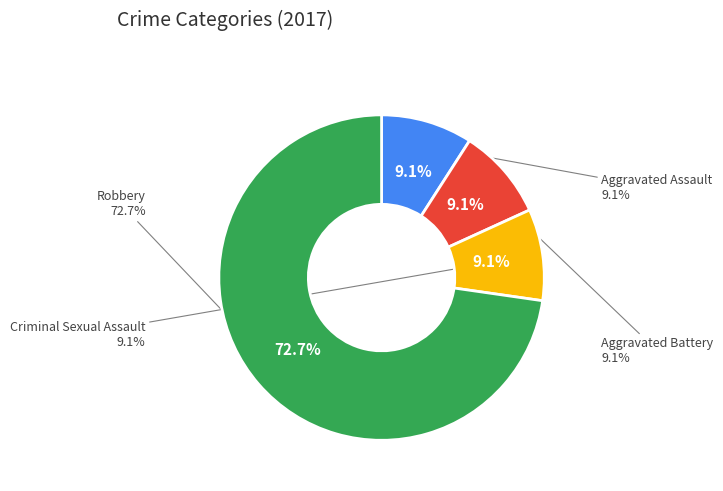

Which category has the biggest portion of the pie?

Robbery